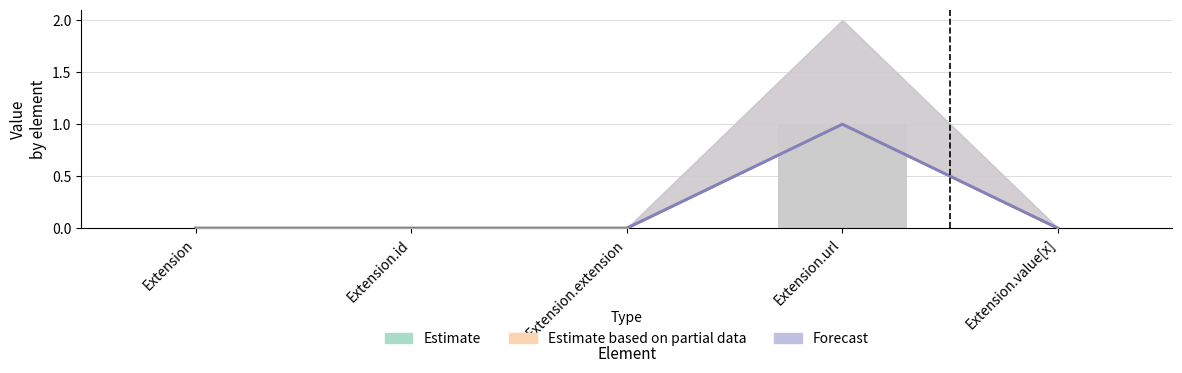

What is the sum of all Estimate based on partial data values?

1